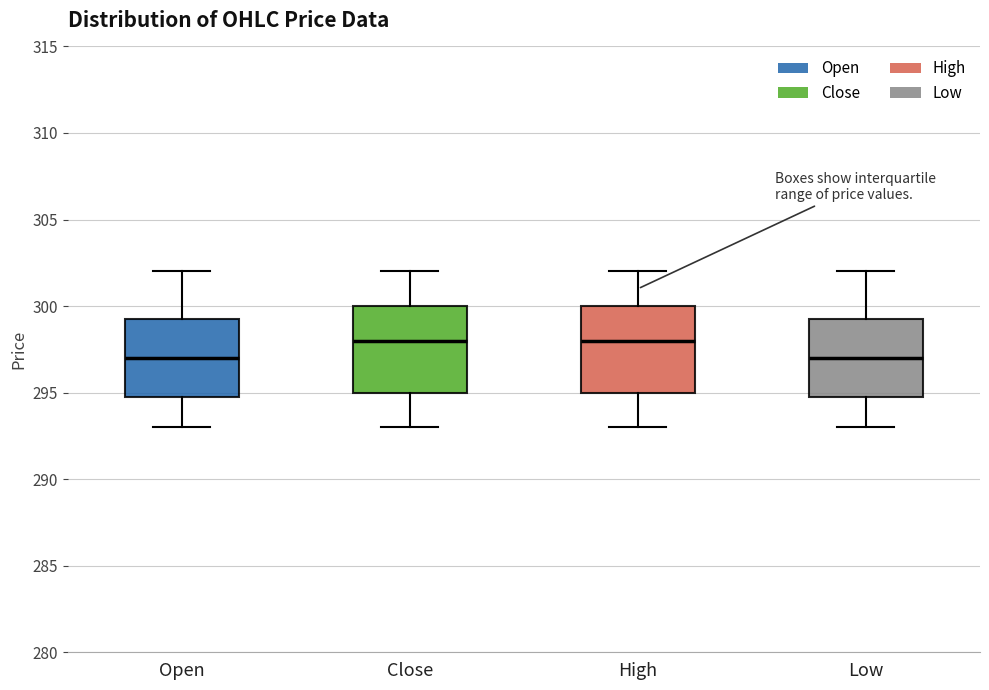

Reading left to right, read every box against the y-axis: the position of its median line, the range the box covers, and the ends of its whiskers. The values are not printed on the chart, so give them approximately, as read against the axis.

Open: median 297.0, box 295.0 to 299.5, whiskers 293.0 to 302.0
Close: median 298.0, box 295.0 to 300.0, whiskers 293.0 to 302.0
High: median 298.0, box 295.0 to 300.0, whiskers 293.0 to 302.0
Low: median 297.0, box 295.0 to 299.5, whiskers 293.0 to 302.0